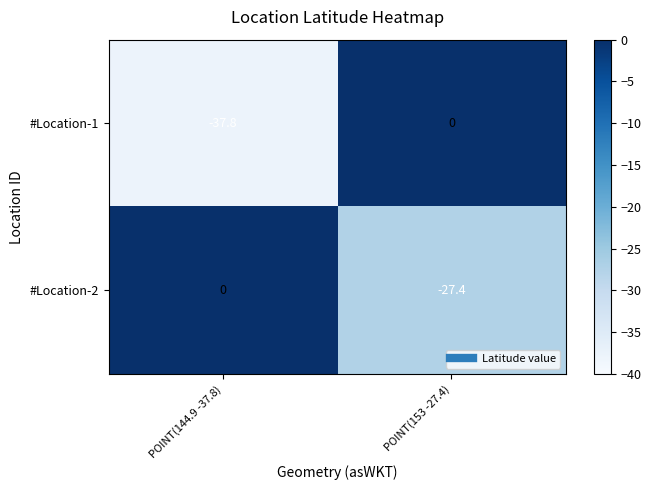

What is the sum of all #Location-2 values?

-27.4